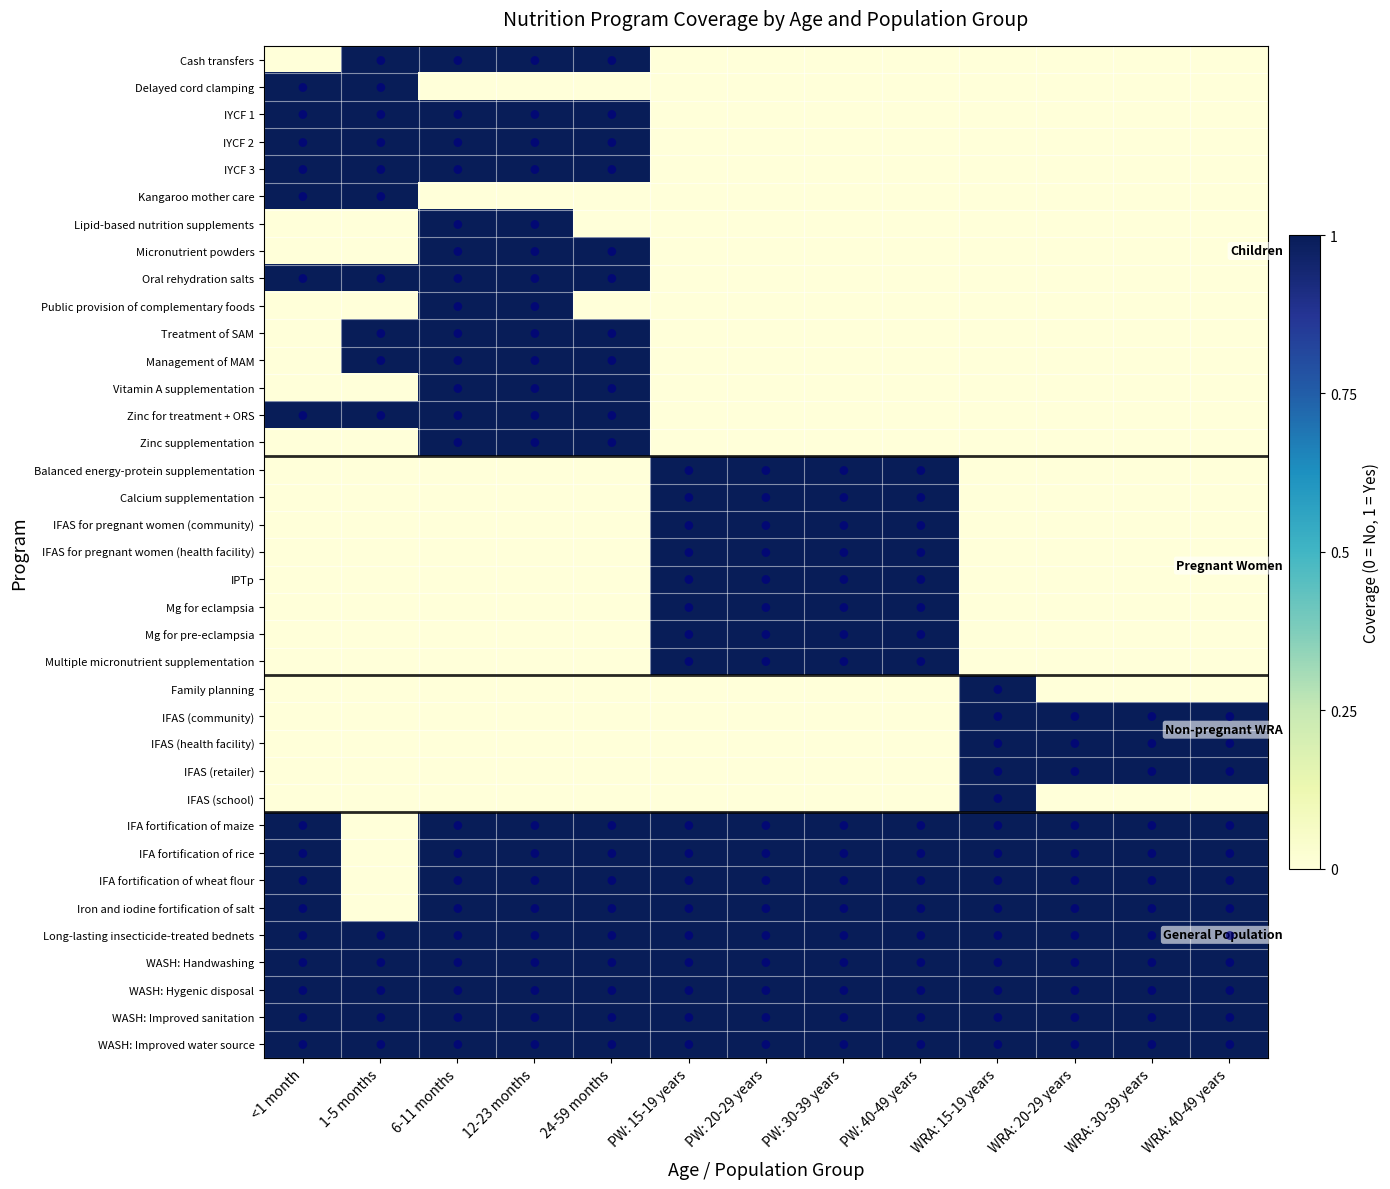

Which series has the largest total across all categories?

Long-lasting insecticide-treated bednets